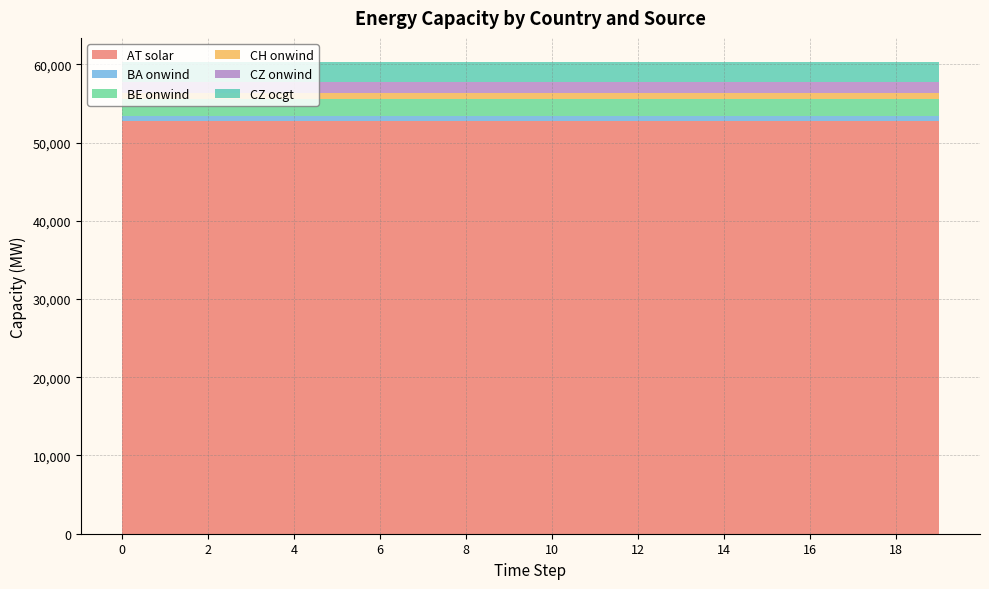

Reading right to left, transcribe all the data shown in this chart.

AT solar: 19=52715.4	18=52715.4	17=52715.4	16=52715.4	15=52715.4	14=52715.4	13=52715.4	12=52715.4	11=52715.4	10=52715.4	9=52715.4	8=52715.4	7=52715.4	6=52715.4	5=52715.4	4=52715.4	3=52715.4	2=52715.4	1=52715.4	0=52715.4
BA onwind: 19=684.4	18=684.4	17=684.4	16=684.4	15=684.4	14=684.4	13=684.4	12=684.4	11=684.4	10=684.4	9=684.4	8=684.4	7=684.4	6=684.4	5=684.4	4=684.4	3=684.4	2=684.4	1=684.4	0=684.4
BE onwind: 19=2207.8	18=2207.8	17=2207.8	16=2207.8	15=2207.8	14=2207.8	13=2207.8	12=2207.8	11=2207.8	10=2207.8	9=2207.8	8=2207.8	7=2207.8	6=2207.8	5=2207.8	4=2207.8	3=2207.8	2=2207.8	1=2207.8	0=2207.8
CH onwind: 19=662.2	18=662.2	17=662.2	16=662.2	15=662.2	14=662.2	13=662.2	12=662.2	11=662.2	10=662.2	9=662.2	8=662.2	7=662.2	6=662.2	5=662.2	4=662.2	3=662.2	2=662.2	1=662.2	0=662.2
CZ onwind: 19=1478.6	18=1478.6	17=1478.6	16=1478.6	15=1478.6	14=1478.6	13=1478.6	12=1478.6	11=1478.6	10=1478.6	9=1478.6	8=1478.6	7=1478.6	6=1478.6	5=1478.6	4=1478.6	3=1478.6	2=1478.6	1=1478.6	0=1478.6
CZ ocgt: 19=2611.3	18=2611.3	17=2611.3	16=2611.3	15=2611.3	14=2611.3	13=2611.3	12=2611.3	11=2611.3	10=2611.3	9=2611.3	8=2611.3	7=2611.3	6=2611.3	5=2611.3	4=2611.3	3=2611.3	2=2611.3	1=2611.3	0=2611.3